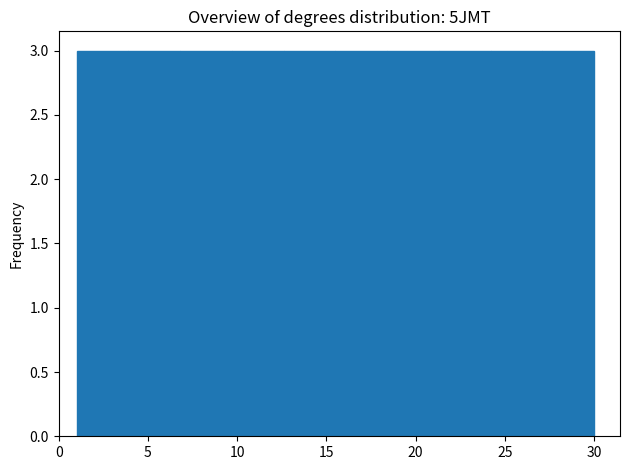

How tall is the bar that spans 3.9 to 6.8 on the x-axis? Neither the bar edges nor the heights are printed on the chart, so give them approximately, as read against the axes.

3